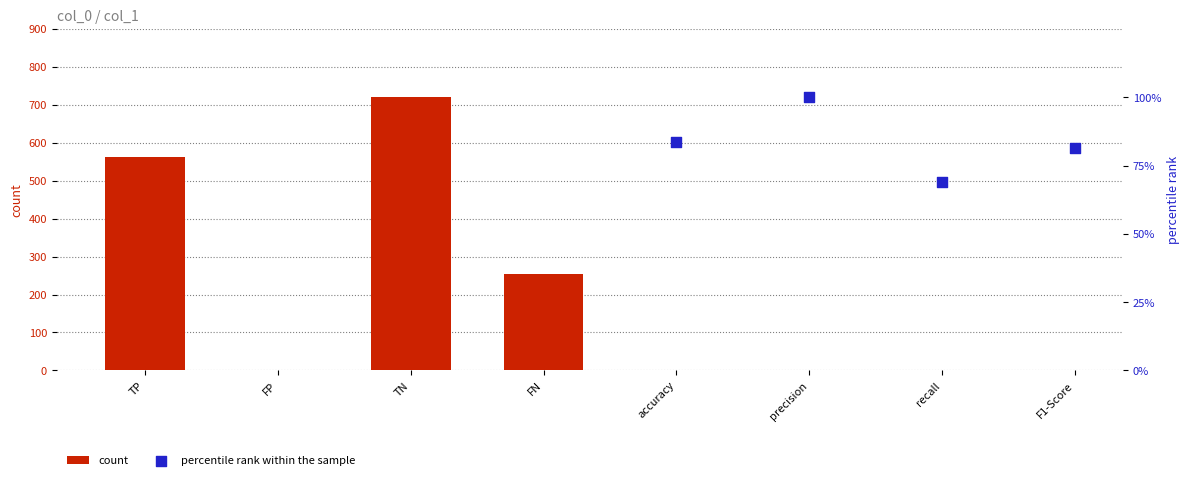

What are all the series names shown in the legend?

count, percentile rank within the sample